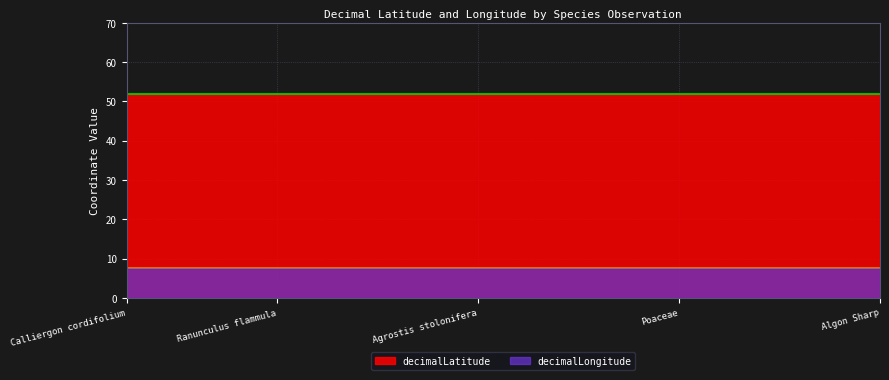

The value of decimalLatitude at Nasturtium amphibium is 72.8. True or false?

False